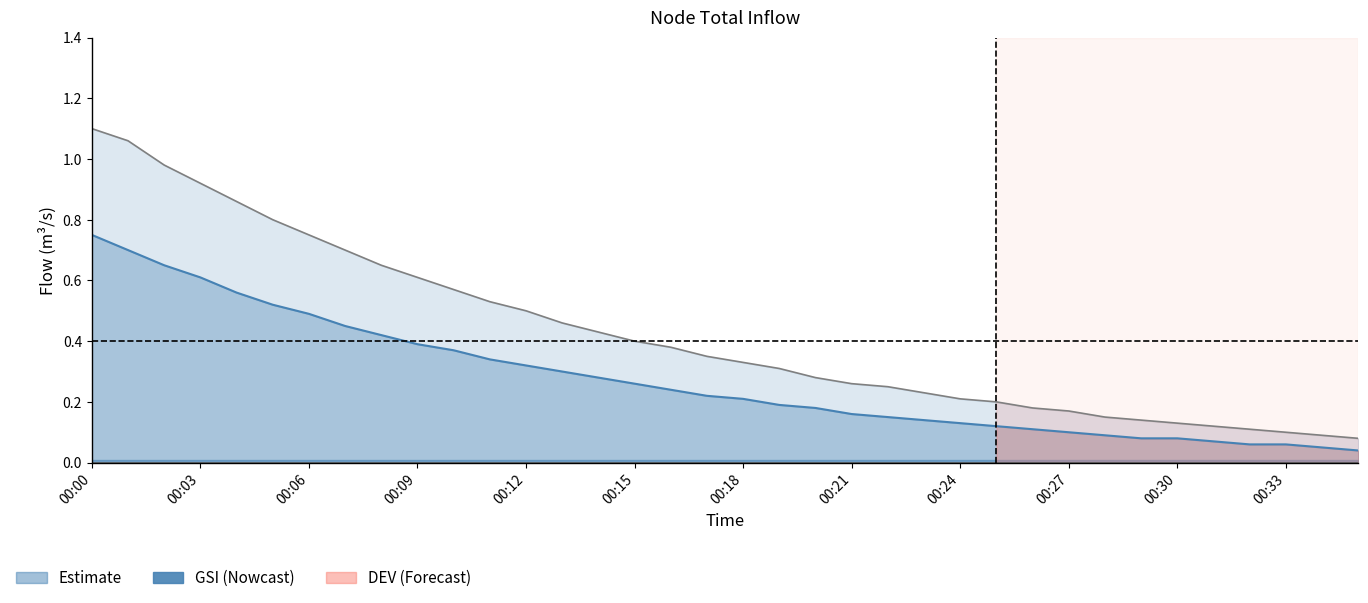

What is the average value of the DEV series?

0.4